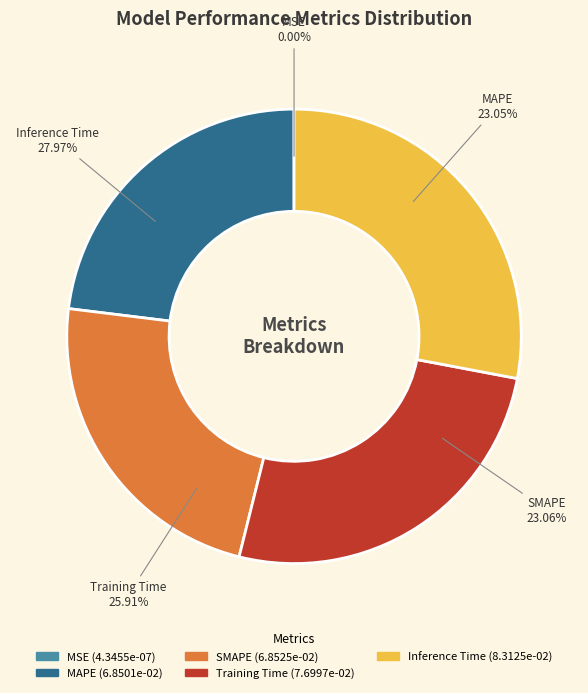

What is the change in value from MSE to Training Time?

+0.1